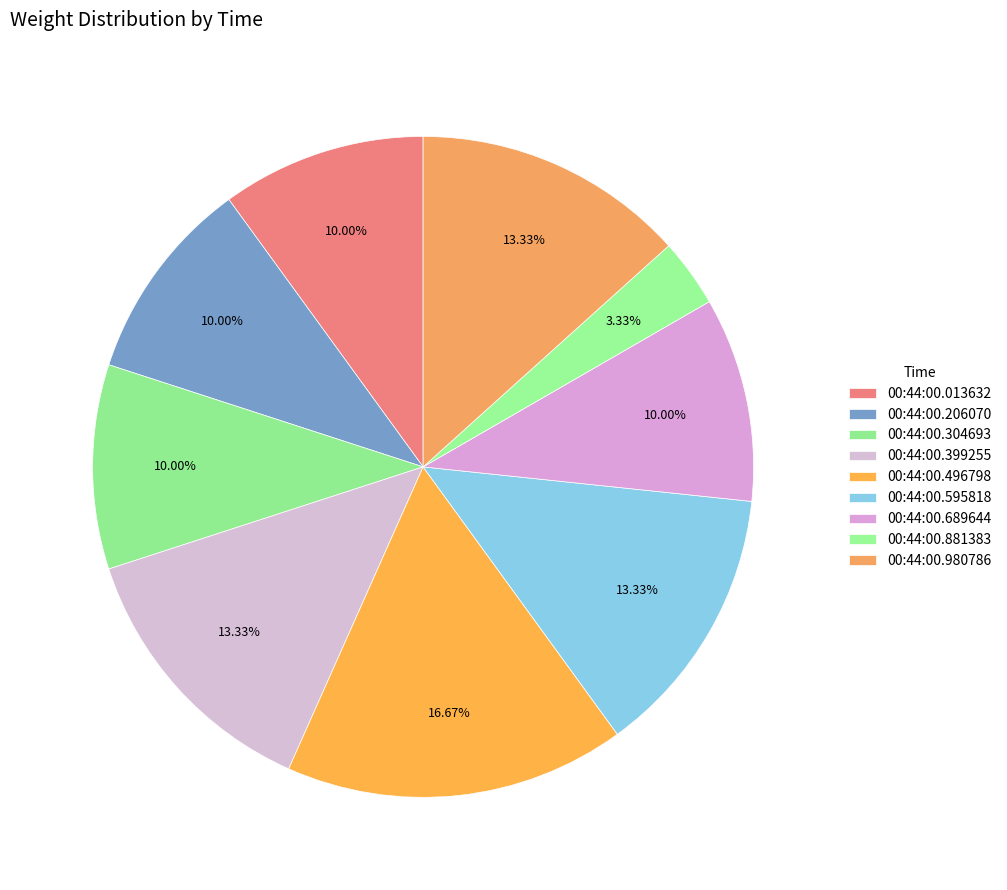

Count the number of slices in the pie.

9